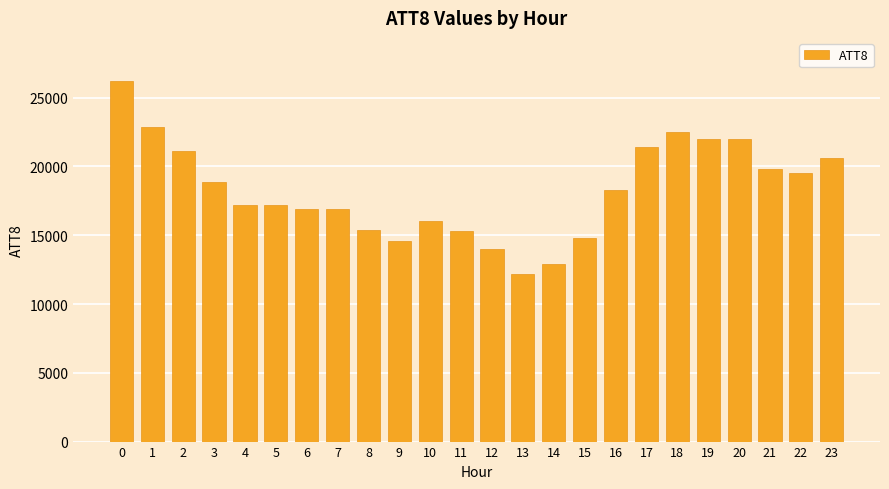

What is the value of the 15th bar from the left?

12900